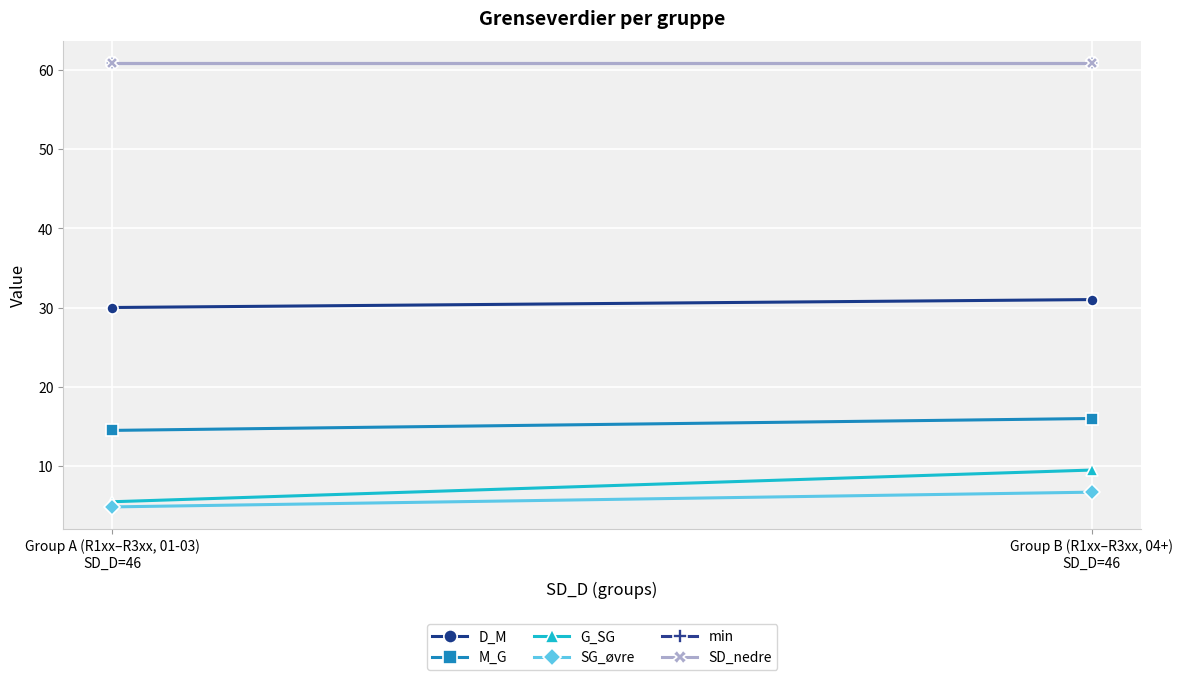

Where is D_M nearest to the value 30?

Group A (R1xx–R3xx, 01-03)
SD_D=46